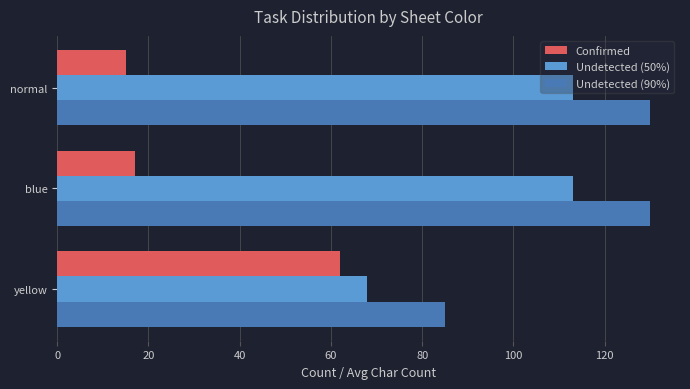

What is the difference between the highest and lowest values at blue?

113